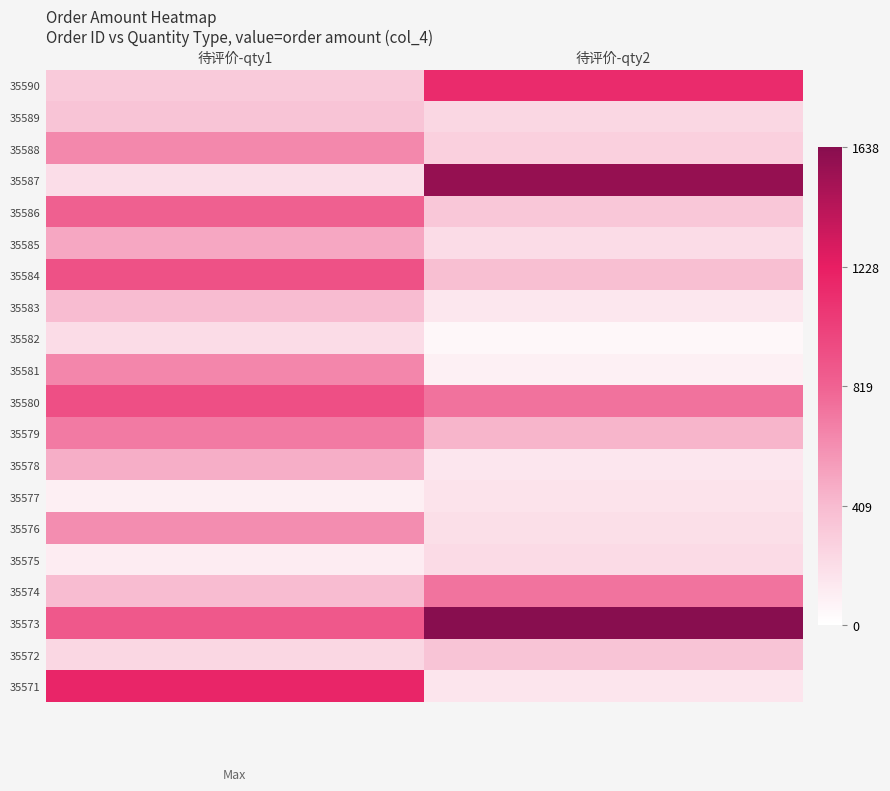

Reading left to right, transcribe all the data shown in this chart.

35590: 待评价-qty1=318	待评价-qty2=1150
35589: 待评价-qty1=353	待评价-qty2=238
35588: 待评价-qty1=644	待评价-qty2=283
35587: 待评价-qty1=199	待评价-qty2=1579
35586: 待评价-qty1=827	待评价-qty2=338
35585: 待评价-qty1=505	待评价-qty2=205
35584: 待评价-qty1=920	待评价-qty2=389
35583: 待评价-qty1=399	待评价-qty2=145
35582: 待评价-qty1=210	待评价-qty2=50
35581: 待评价-qty1=652	待评价-qty2=92
35580: 待评价-qty1=934	待评价-qty2=748
35579: 待评价-qty1=709	待评价-qty2=437
35578: 待评价-qty1=470	待评价-qty2=153
35577: 待评价-qty1=98	待评价-qty2=170
35576: 待评价-qty1=615	待评价-qty2=196
35575: 待评价-qty1=115	待评价-qty2=216
35574: 待评价-qty1=398	待评价-qty2=740
35573: 待评价-qty1=876	待评价-qty2=1638
35572: 待评价-qty1=237	待评价-qty2=357
35571: 待评价-qty1=1180	待评价-qty2=154